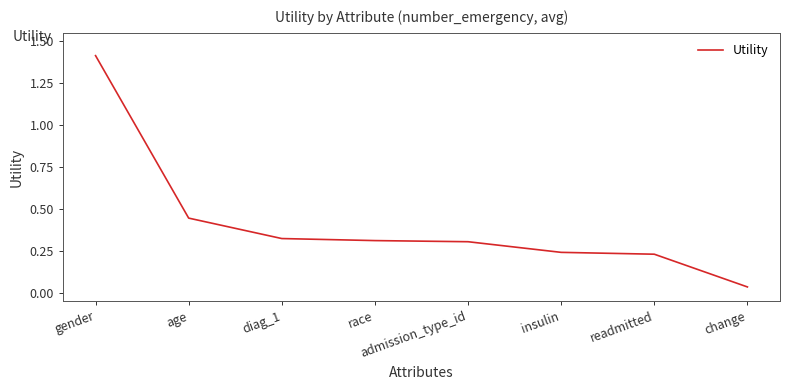

At which label is the value closest to 0?

change